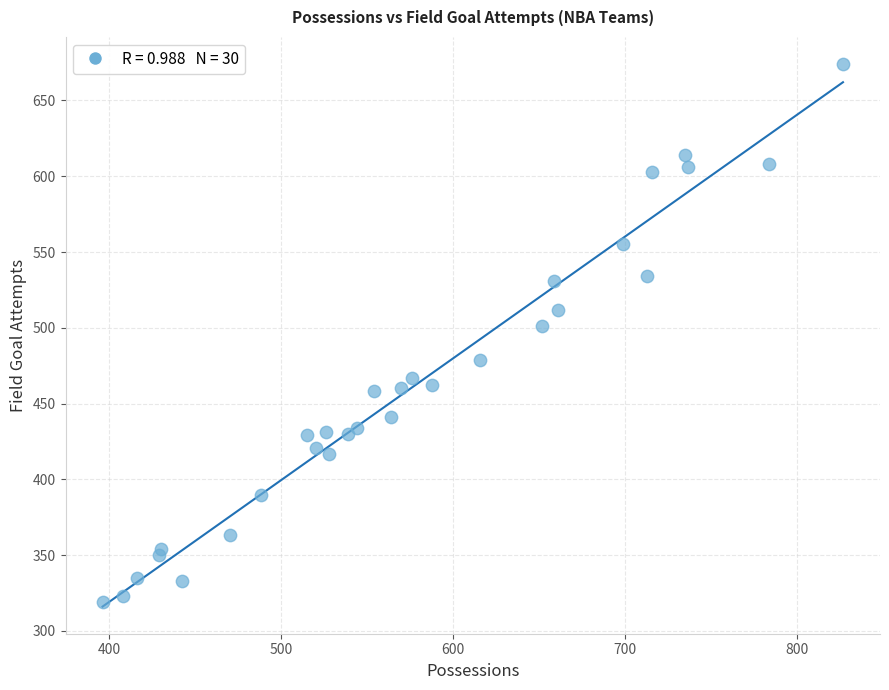

What is the range of X values (max minus min)?

431